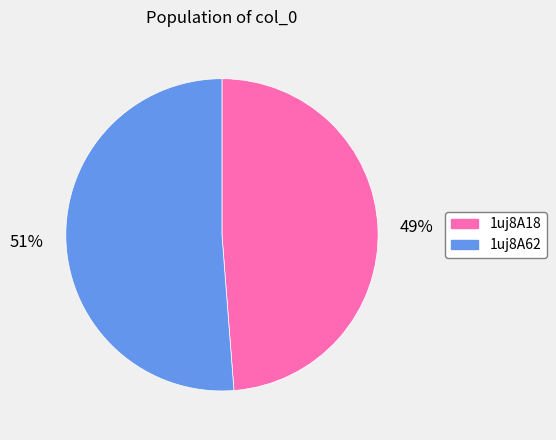

Is the sum of 1uj8A18 and 1uj8A62 greater than half?

Yes